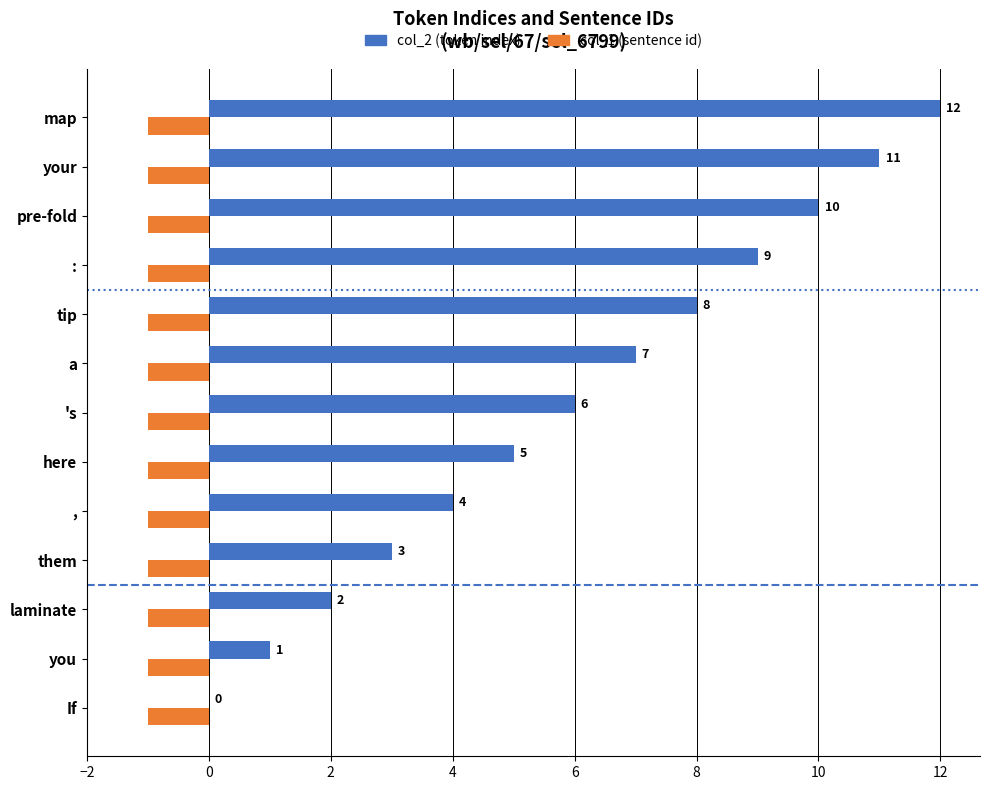

The col_1 (sentence id) series shows -1 at :. True or false?

True